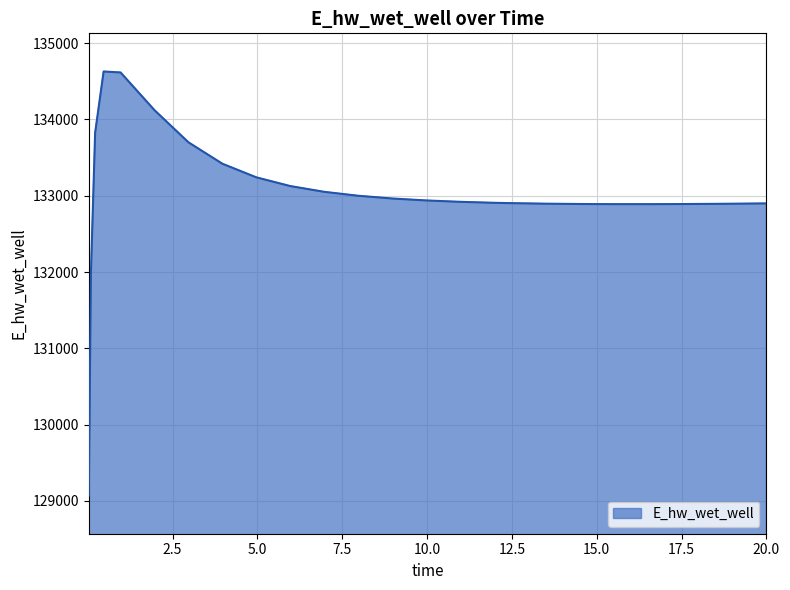

What is the greatest value displayed?

134627.7